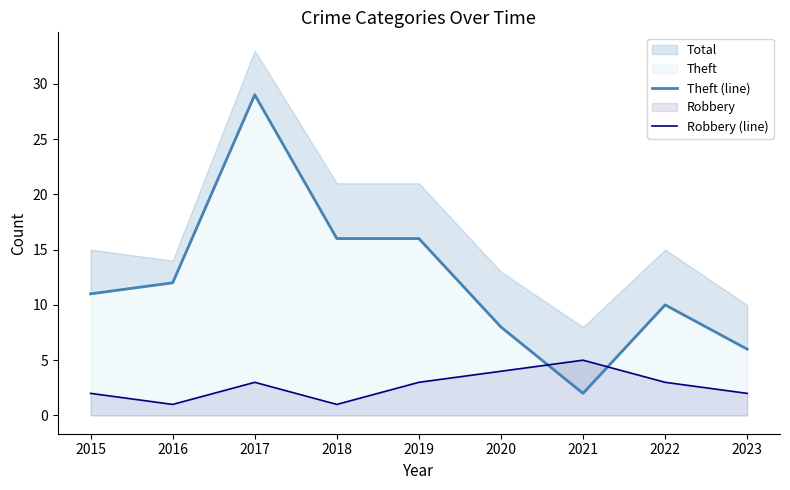

What is the difference between the second highest and second lowest values in the Robbery (line) series?

3